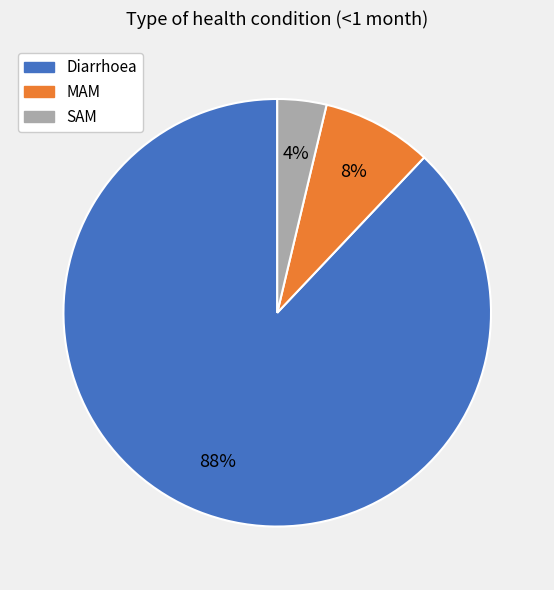

Which category has the smallest portion of the pie?

SAM